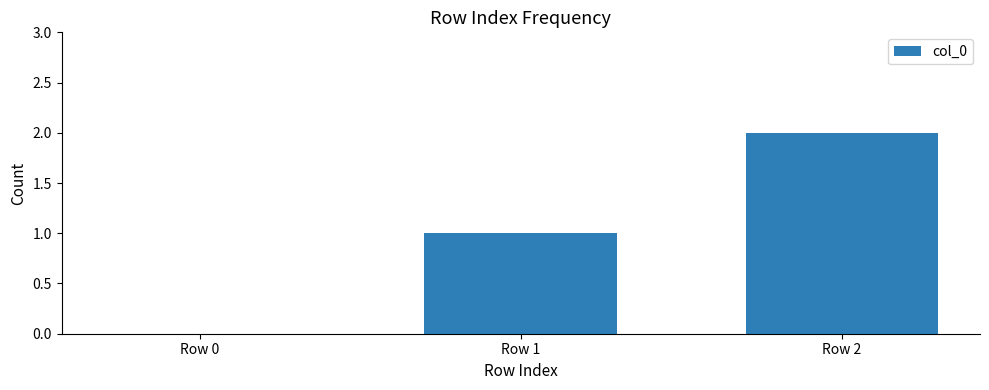

How many values are above zero?

2